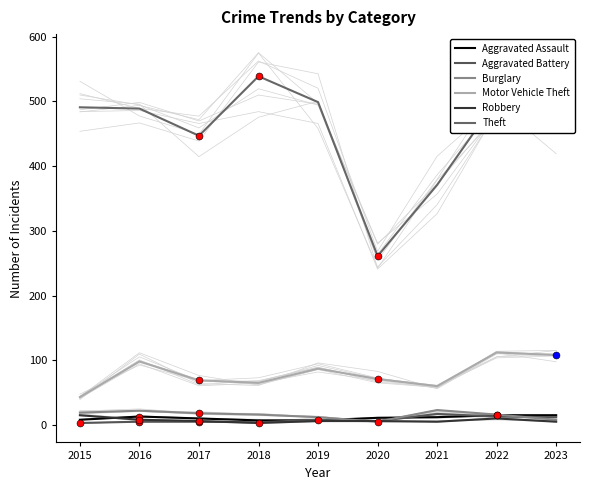

At which category is the sum across all series the highest?

2022